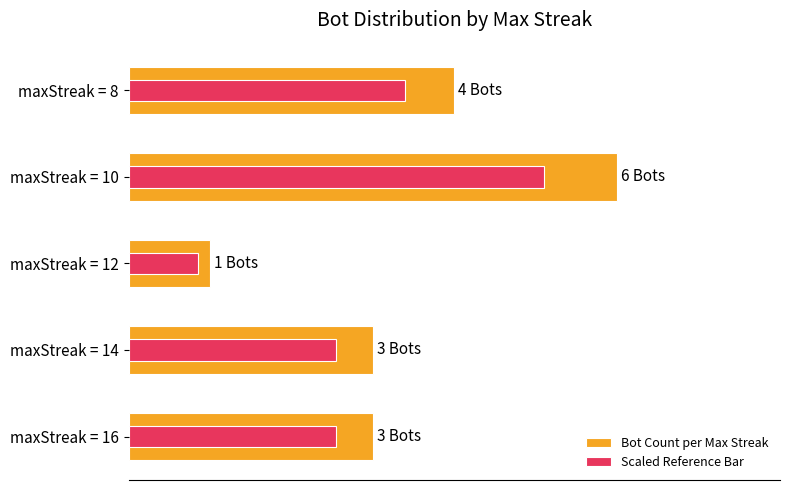

Rank the series by their average value, from highest to lowest.

Bot Count per Max Streak, Scaled Reference Bar